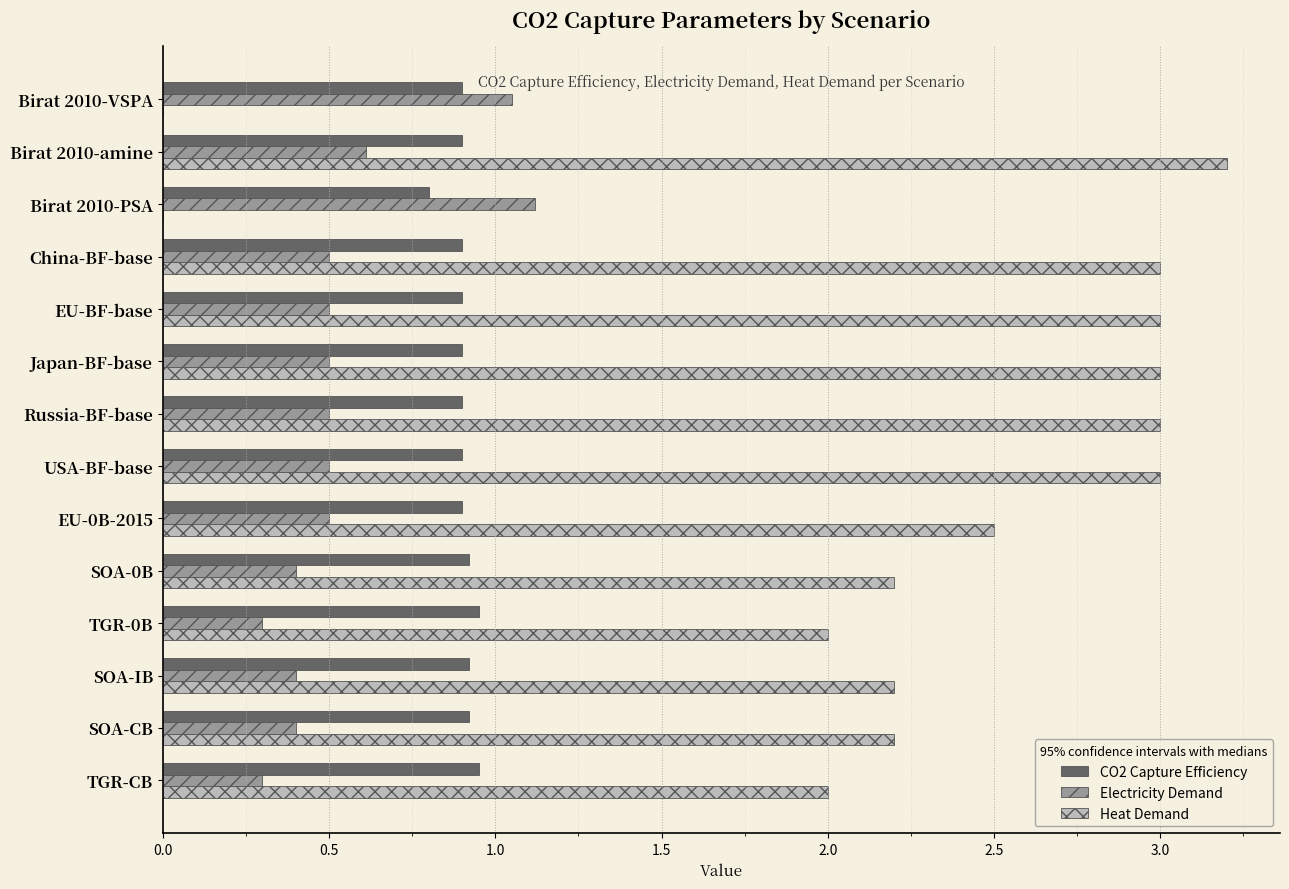

At which category is the sum across all series the highest?

Birat 2010-amine